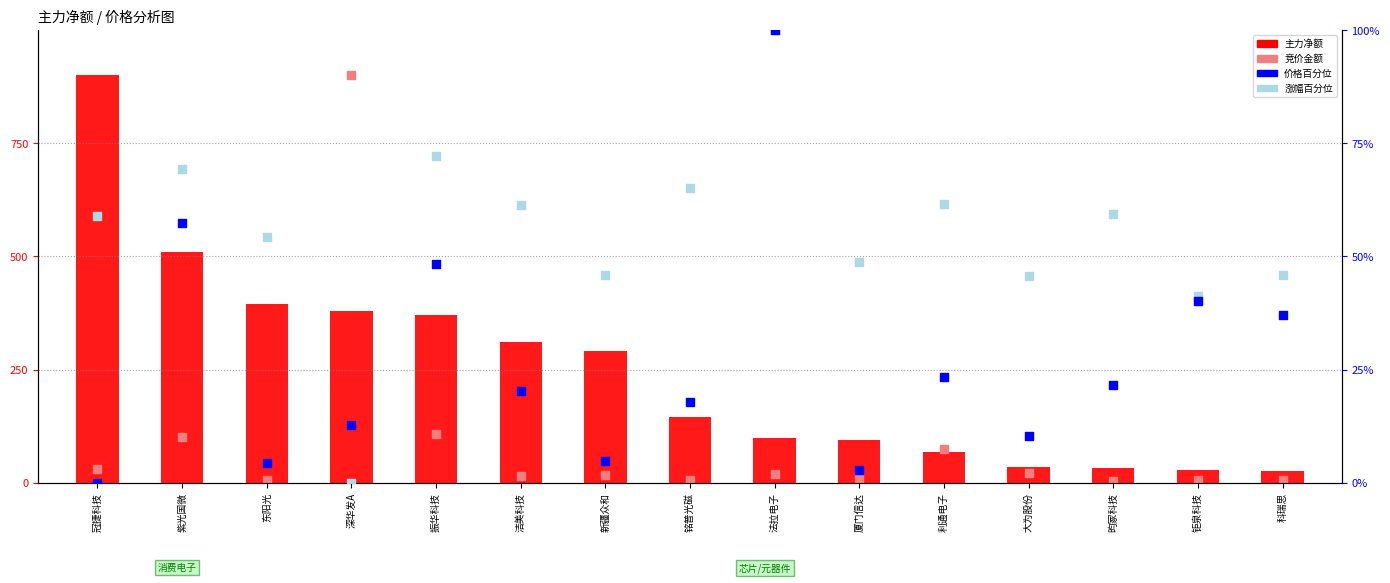

What is the total value across all series at 厦门信达?

155.7